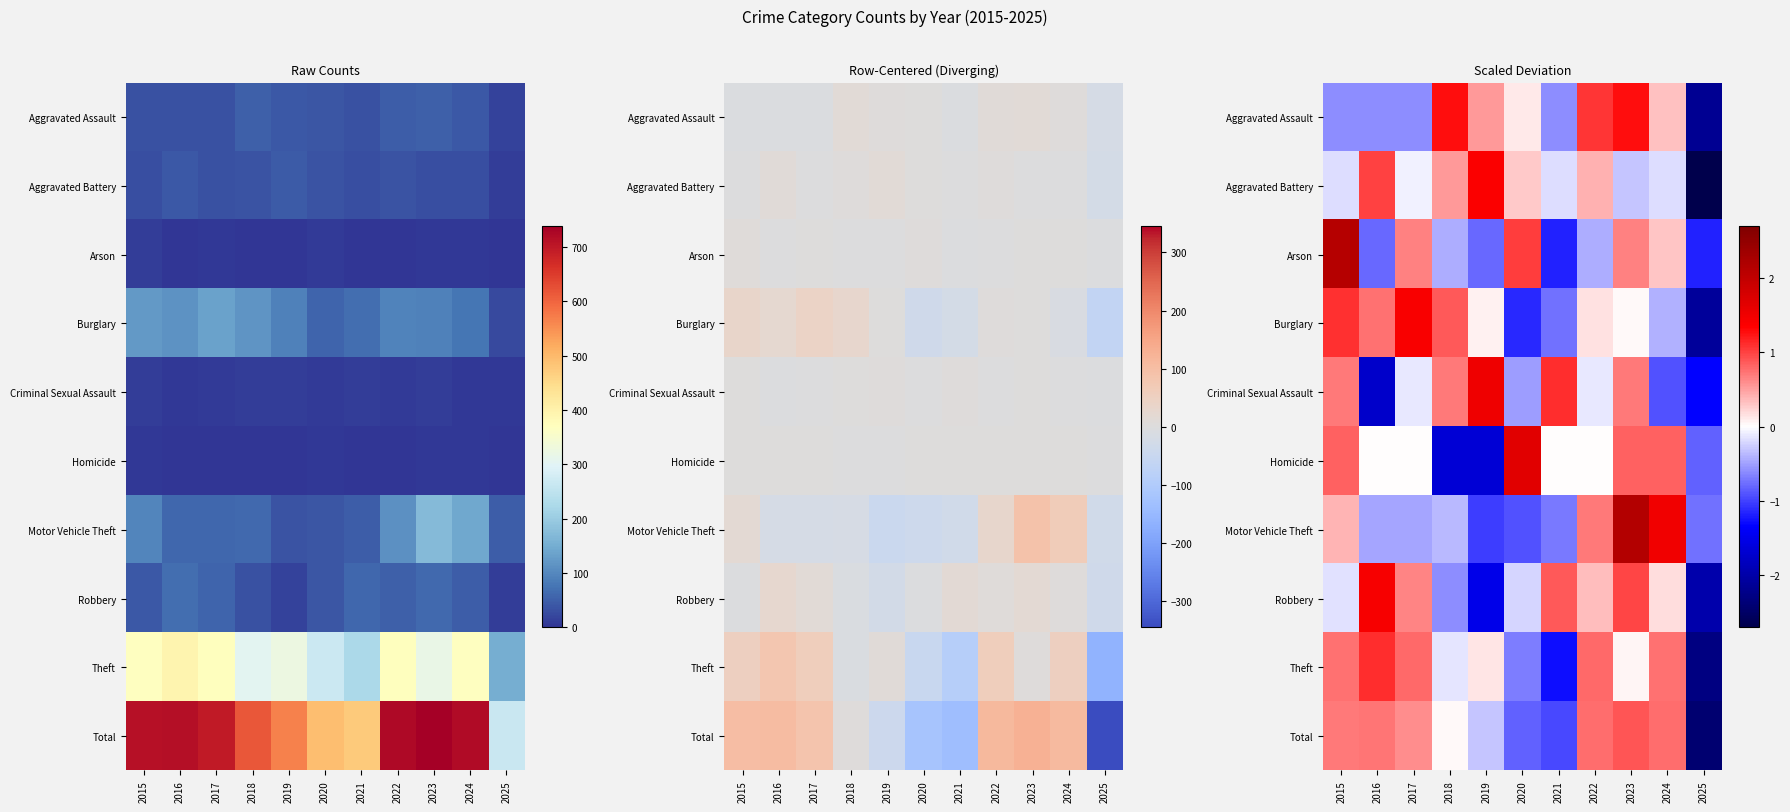

True or false: Criminal Sexual Assault has a value of -0.1 at 2022.

True